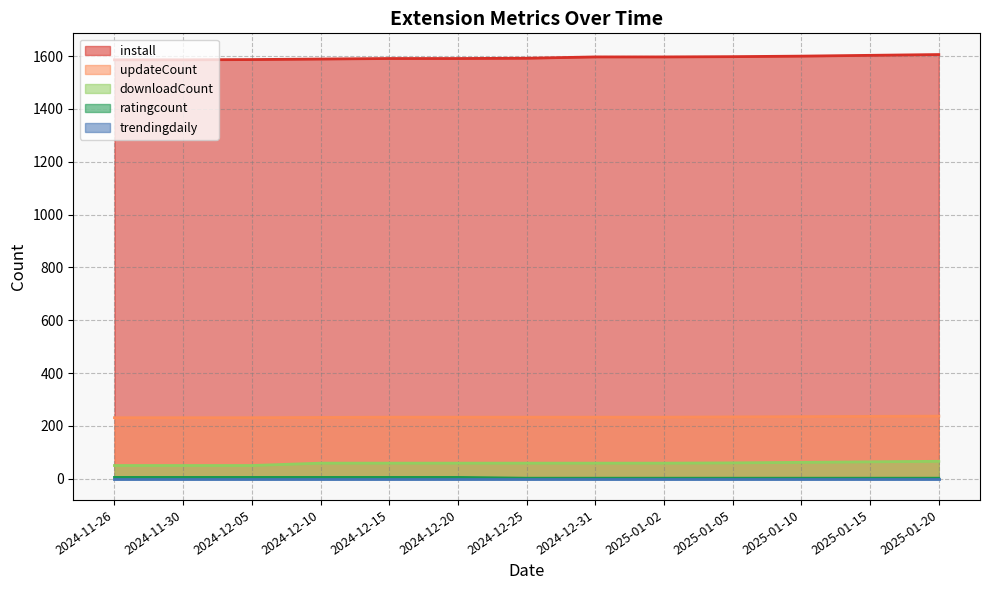

True or false: ratingcount and updateCount cross at least once.

False